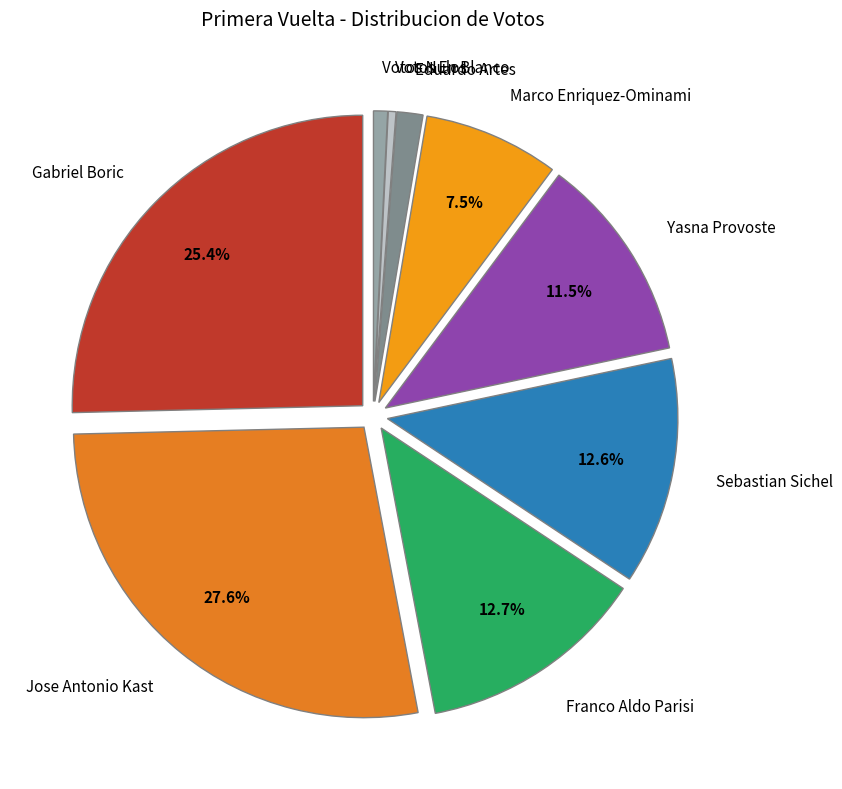

Is the sum of Votos En Blanco and Franco Aldo Parisi greater than half?

No